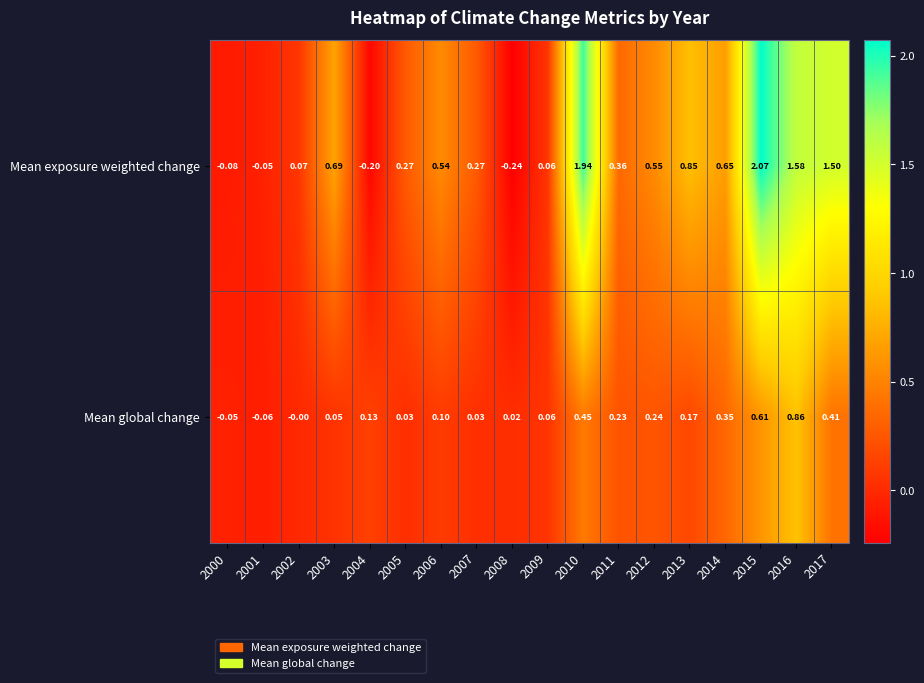

Is the value of Mean exposure weighted change at 2017 greater than the value of Mean global change at 2014?

Yes